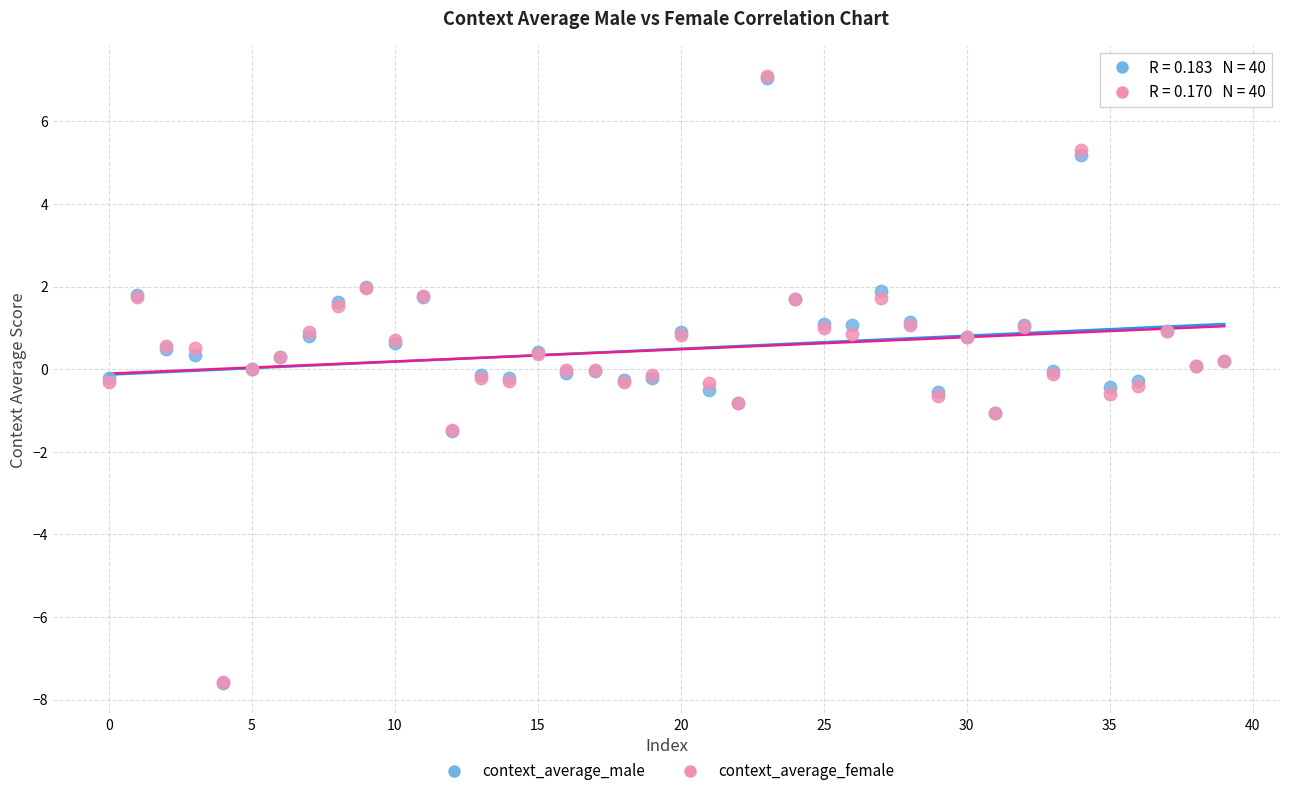

What are all the series names shown in the legend?

context_average_male, context_average_female